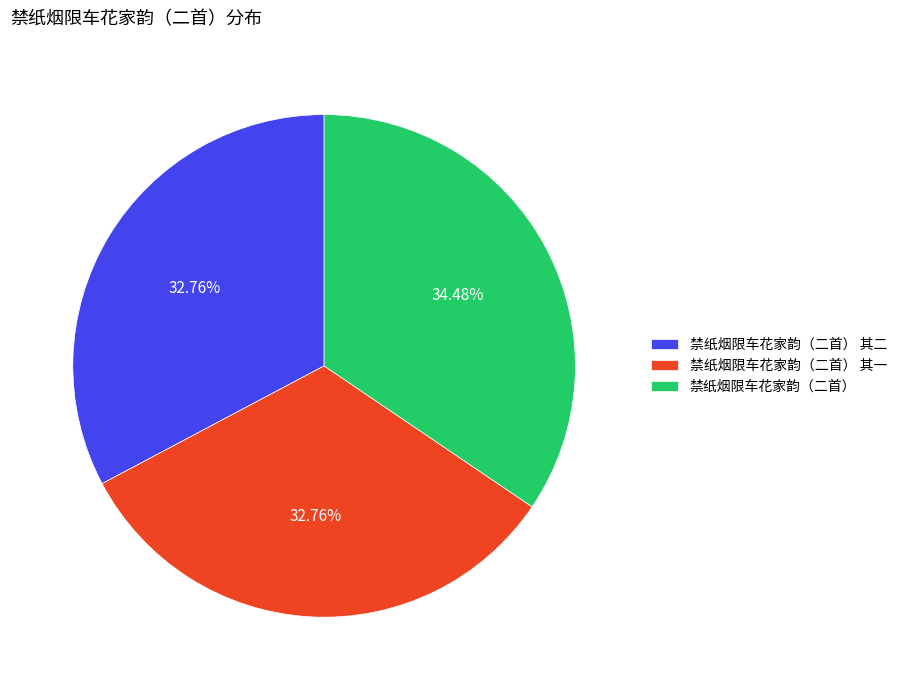

Combined, what portion of the pie is 禁纸烟限车花家韵（二首） 其一 and 禁纸烟限车花家韵（二首） 其二?

65.5%